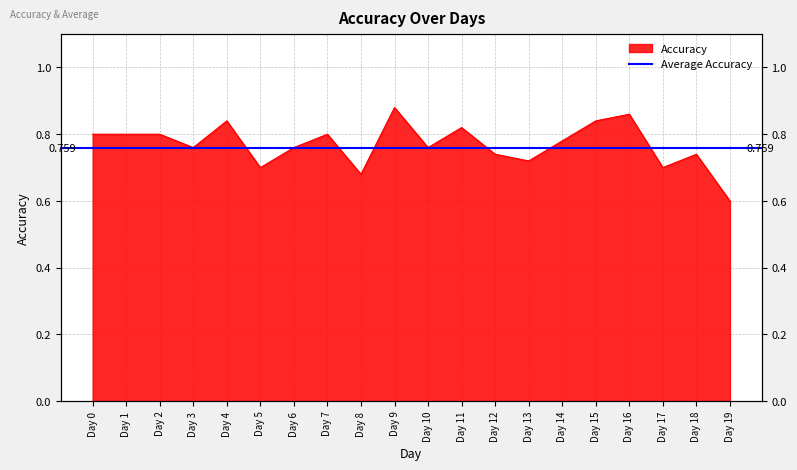

The value at Day 14 is 0.8. True or false?

True